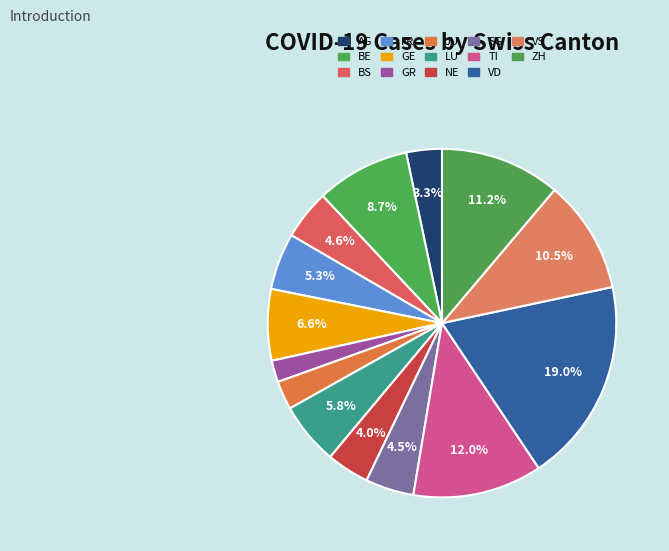

True or false: BE accounts for 9% of the total.

True